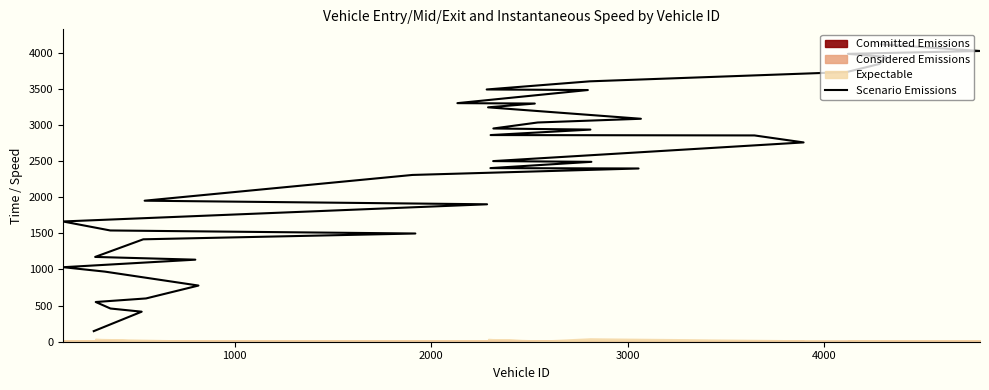

Does the chart display data point markers on the line(s)?

No